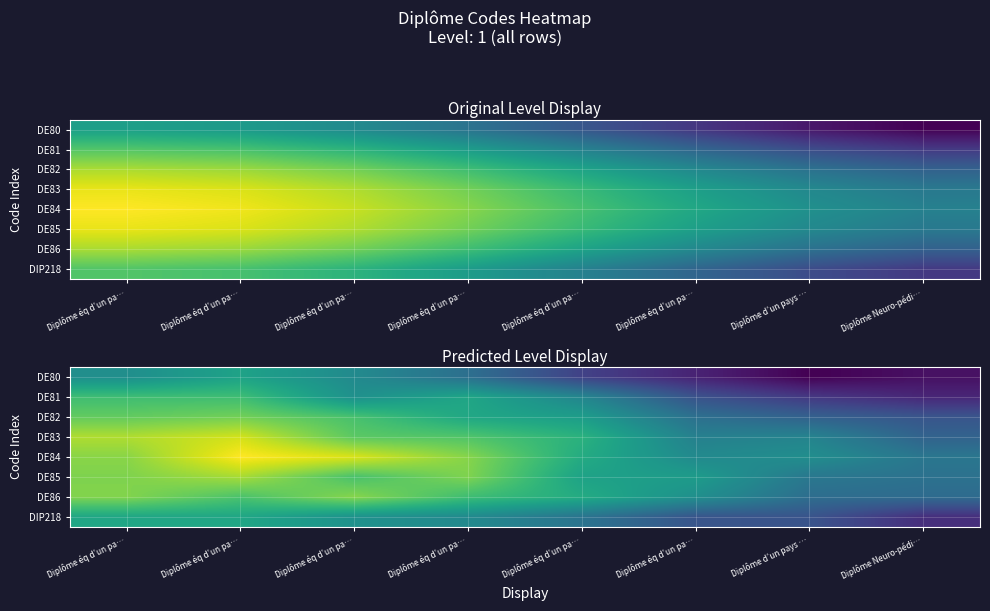

What is the minimum value shown in the chart?

0.7